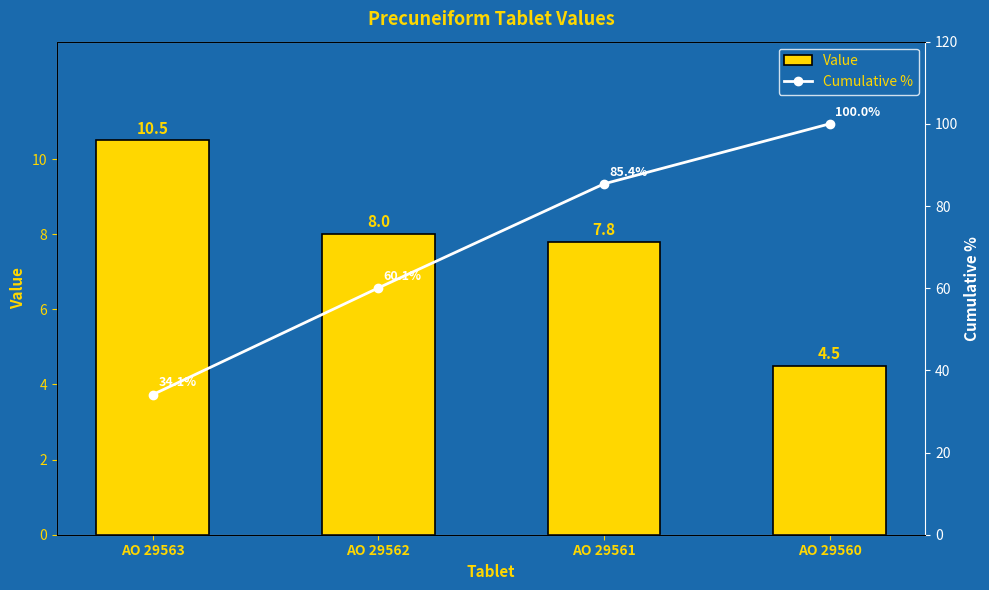

How many data points in Value are above 8?

1